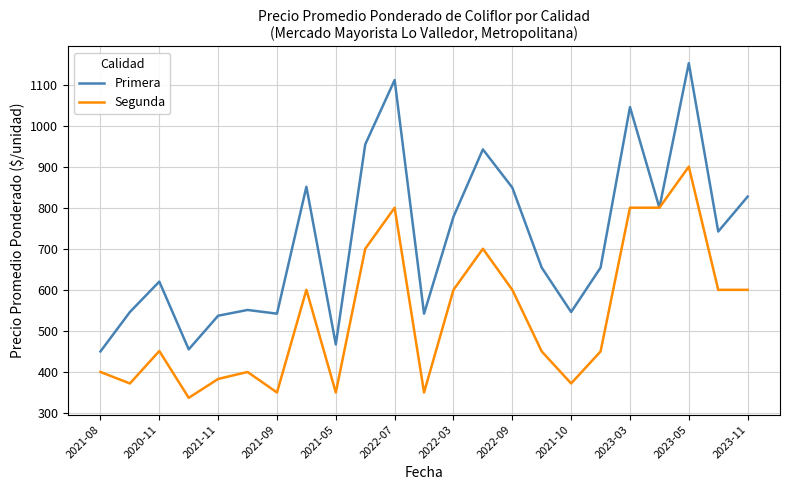

How many values in the Primera series are below 654?

10